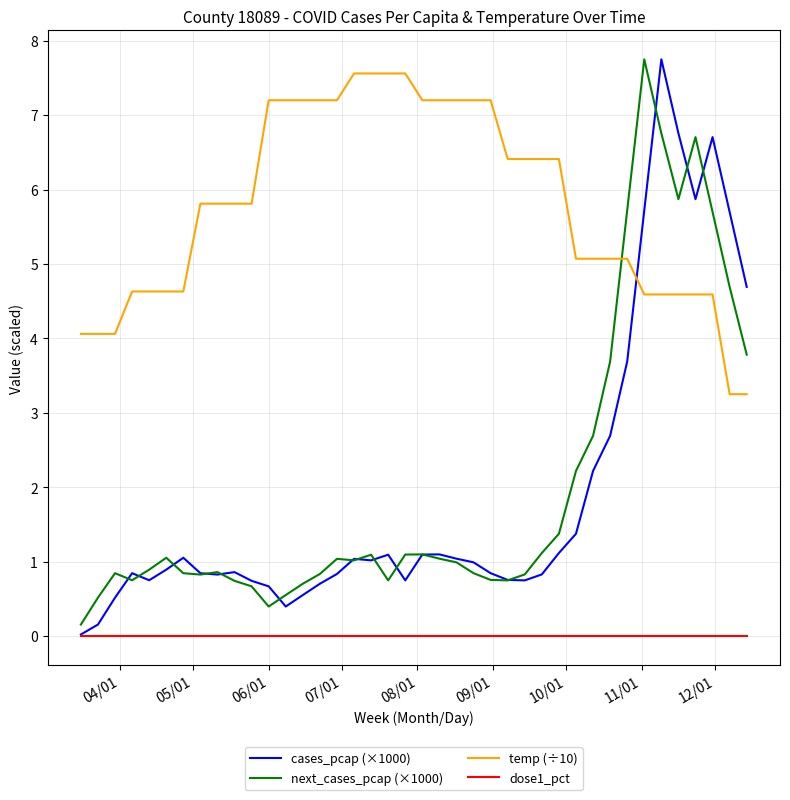

True or false: dose1_pct and temp (÷10) cross at least once.

False